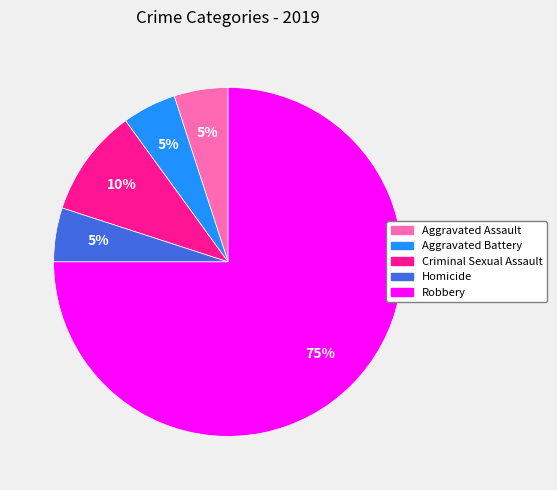

Does Criminal Sexual Assault represent more than half of the total?

No